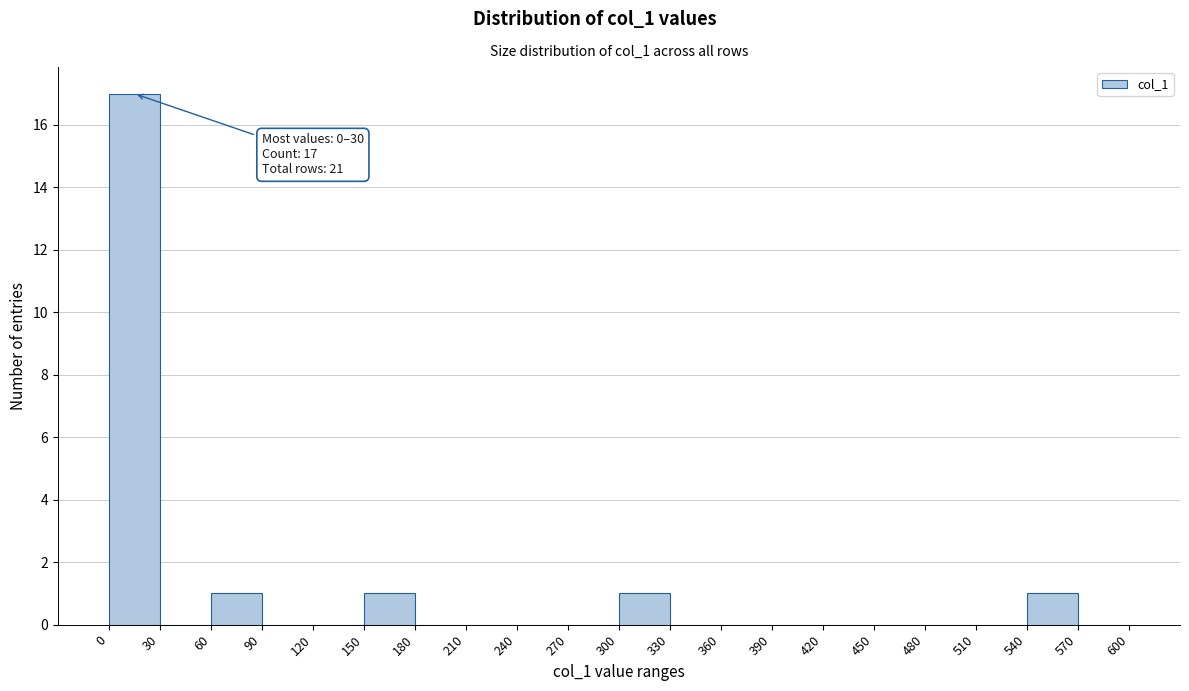

Which range on the x-axis has the tallest bar?

0 to 30